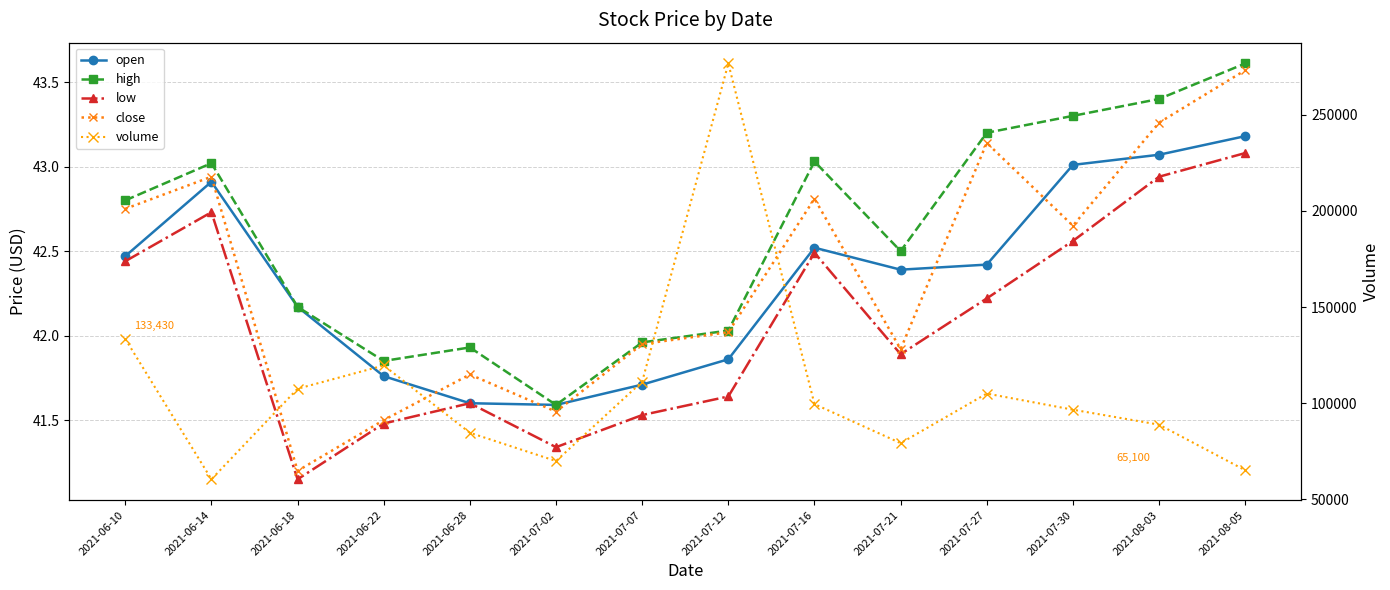

Which series has the widest spread of values?

volume